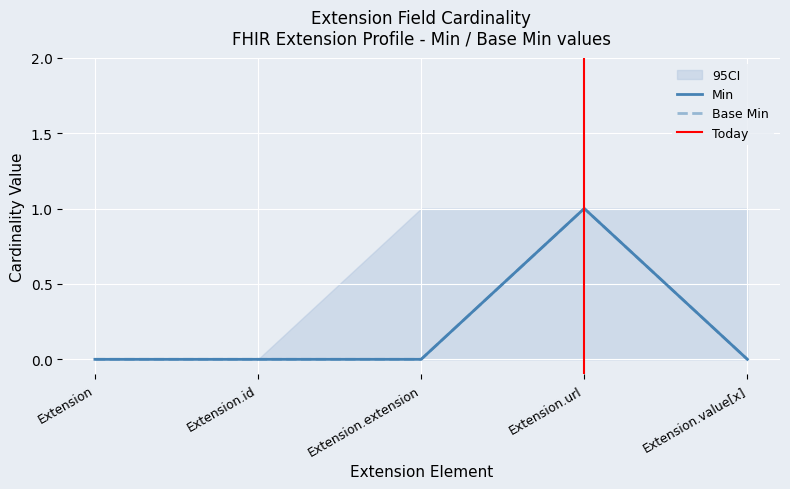

The value of Min at Extension.url is 1. True or false?

False